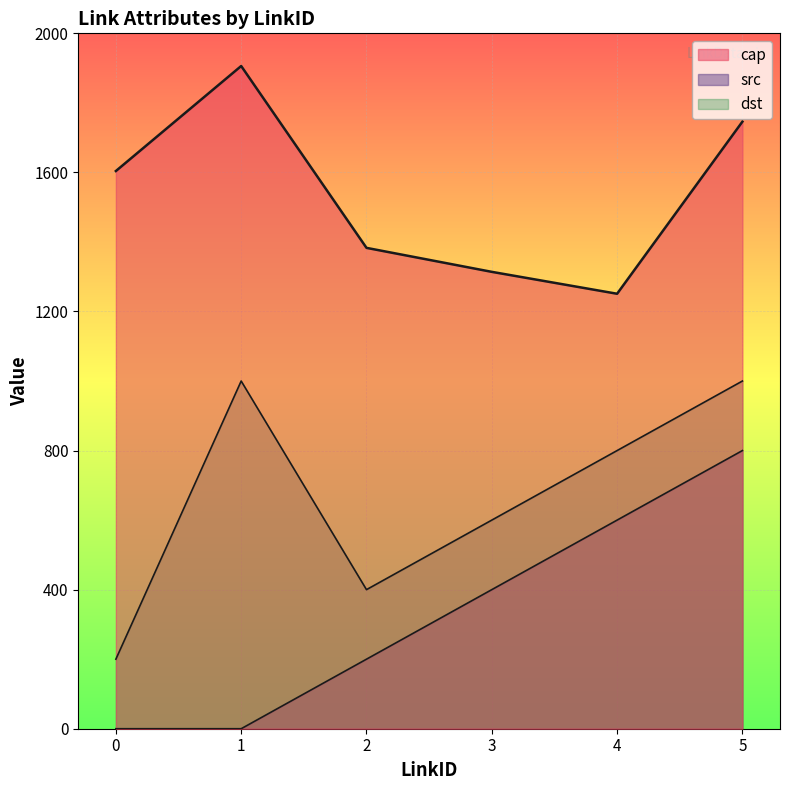

Rank the categories by src value from lowest to highest.

0, 1, 2, 3, 4, 5